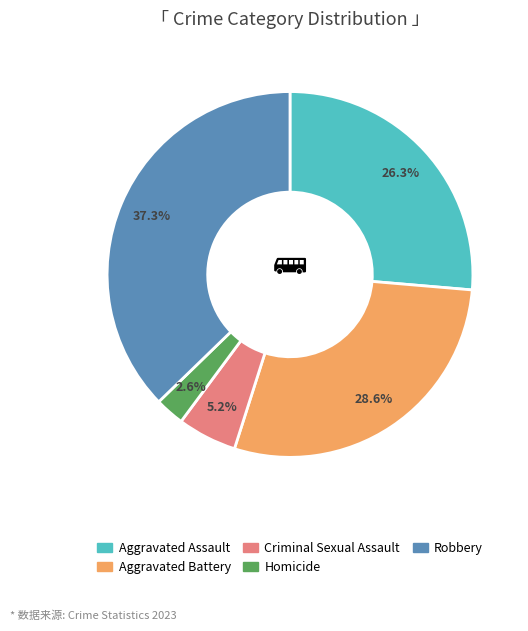

Is there a majority slice in this chart?

No